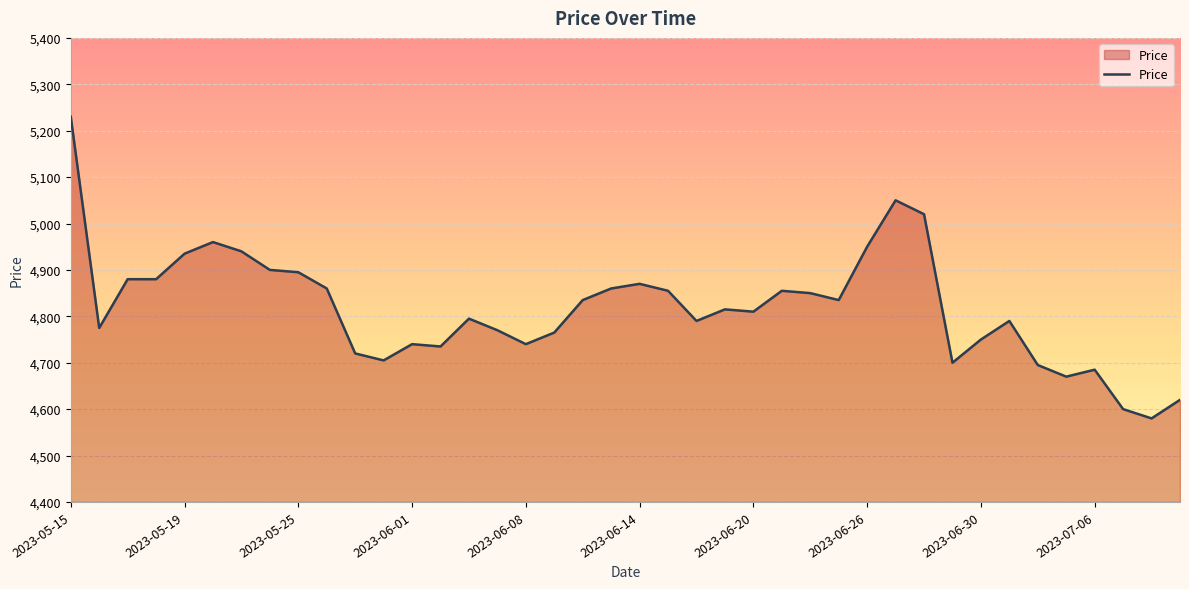

What is the maximum value shown in the chart?

5230